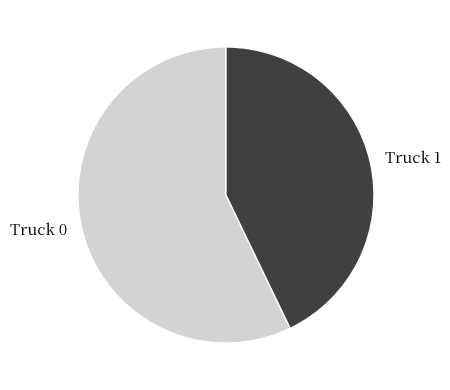

Is there any slice that represents more than half of the pie?

Yes